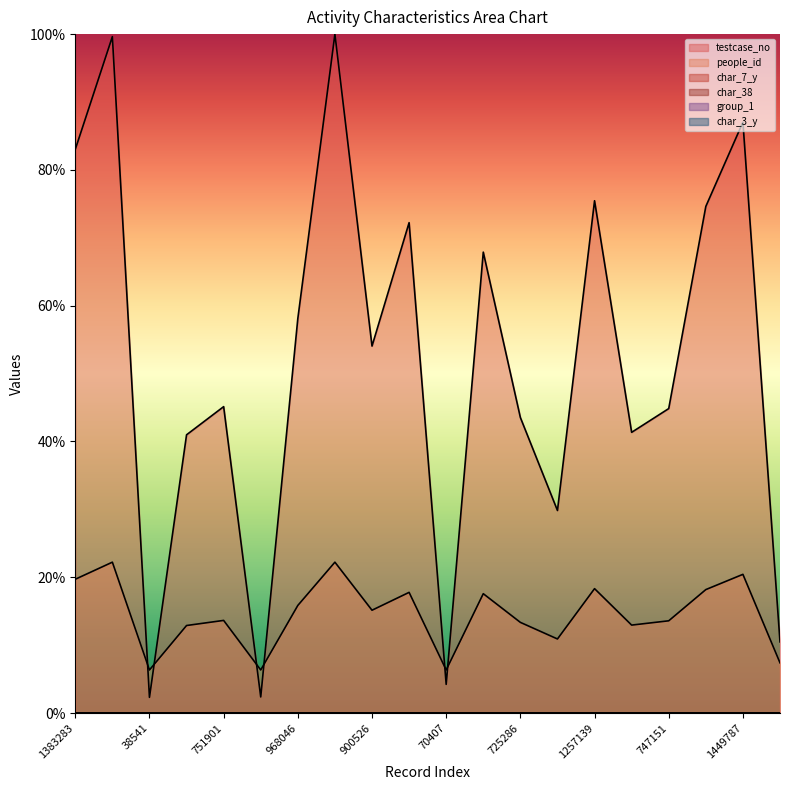

The value of people_id at 751901 is 13.6. True or false?

True